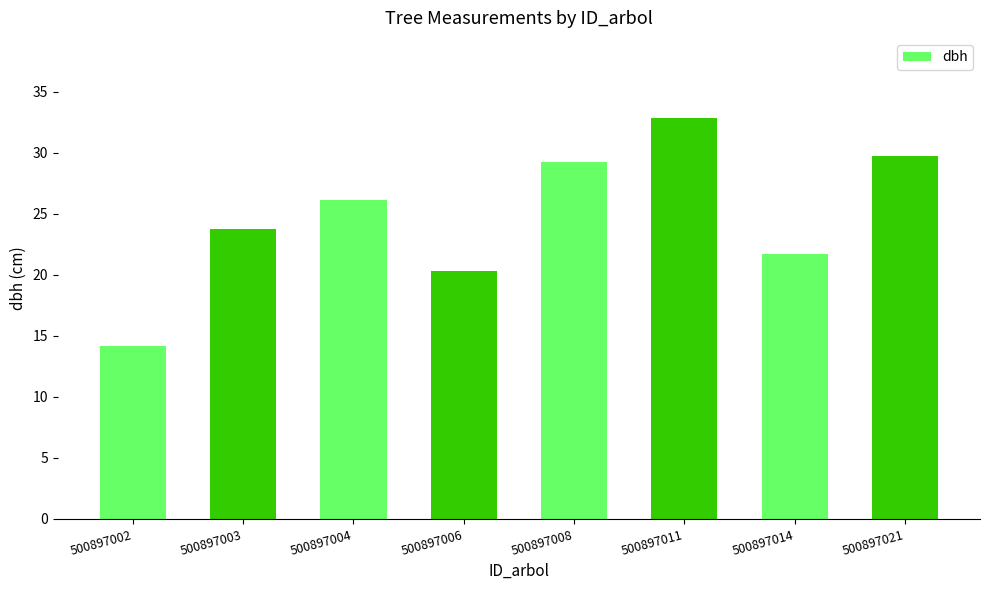

What is the approximate value at 500897006?

20.3